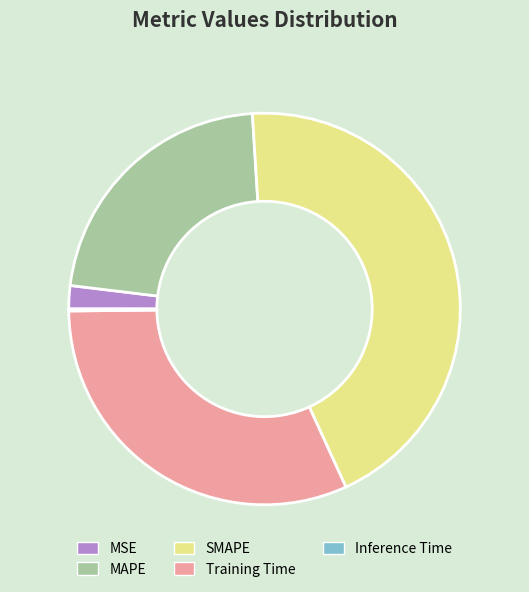

The Training Time slice represents 38% of the pie. True or false?

False